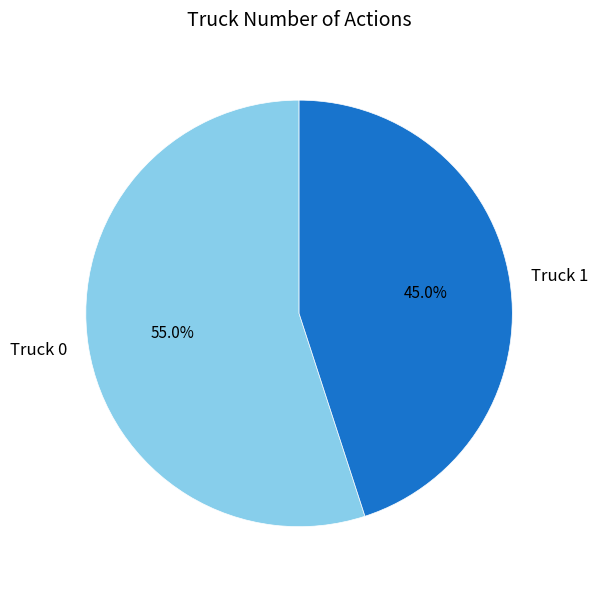

Is there any slice that represents more than half of the pie?

Yes